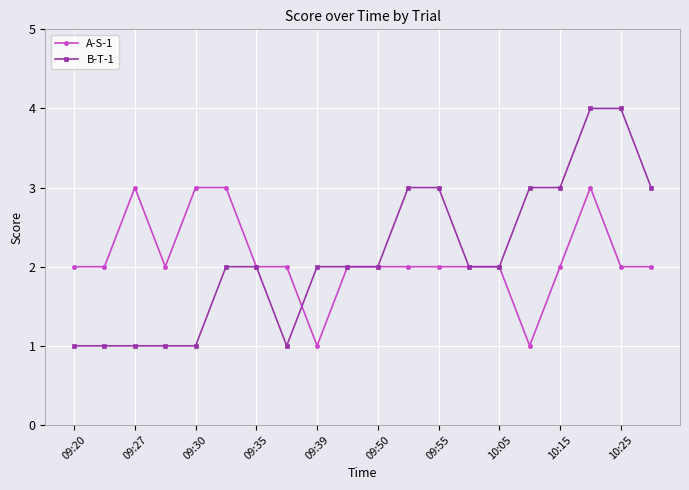

What is the maximum value for A-S-1?

3